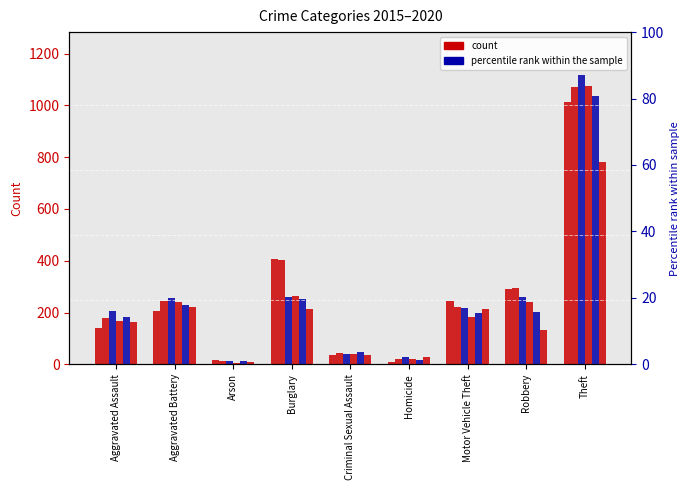

Reading left to right, transcribe all the data shown in this chart.

2015: 140	206	18	408	37	10	243	291	1012
2016: 180	244	11	404	44	20	222	295	1070
2017: 205	255	11	261	38	27	218	259	1116
2018: 169	239	6	264	40	20	184	242	1074
2019: 184	228	12	251	48	17	200	203	1035
2020: 164	223	9	215	36	29	212	132	781